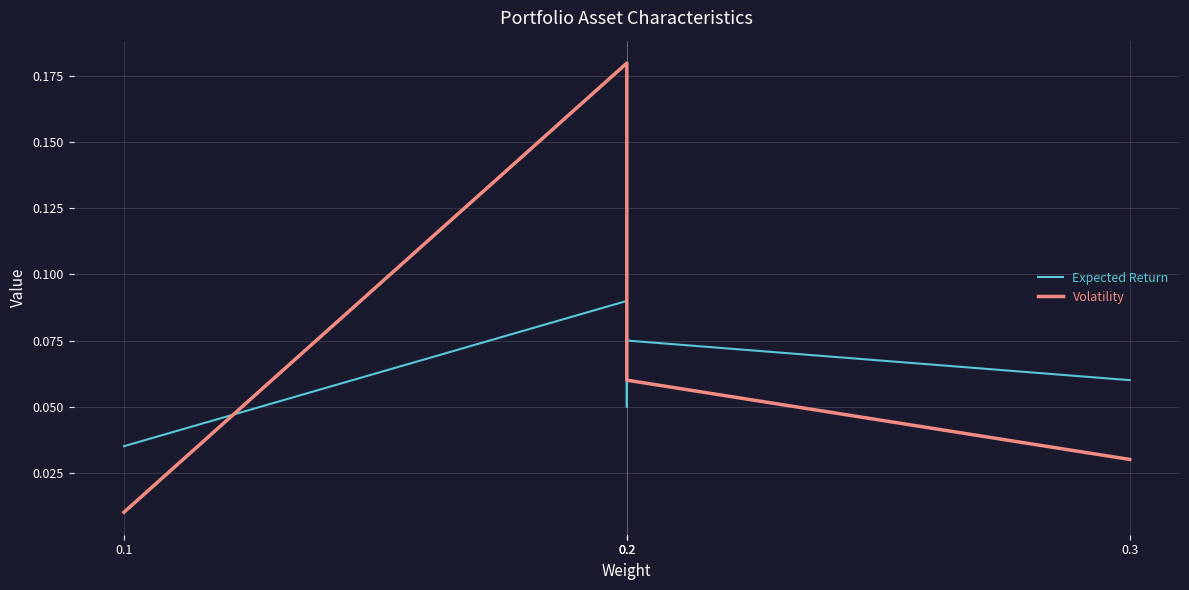

List the series in order of their overall mean, lowest first.

Expected Return, Volatility